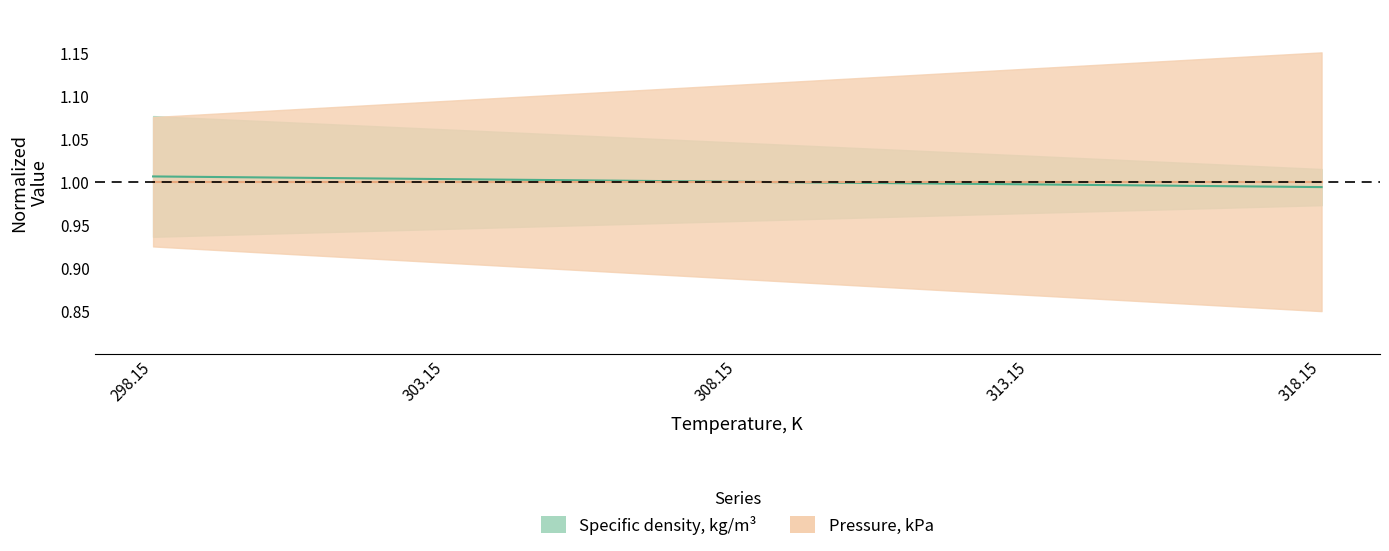

Reading left to right, what are all the values shown in this chart?

1.0	1.0	1.0	1.0	1.0